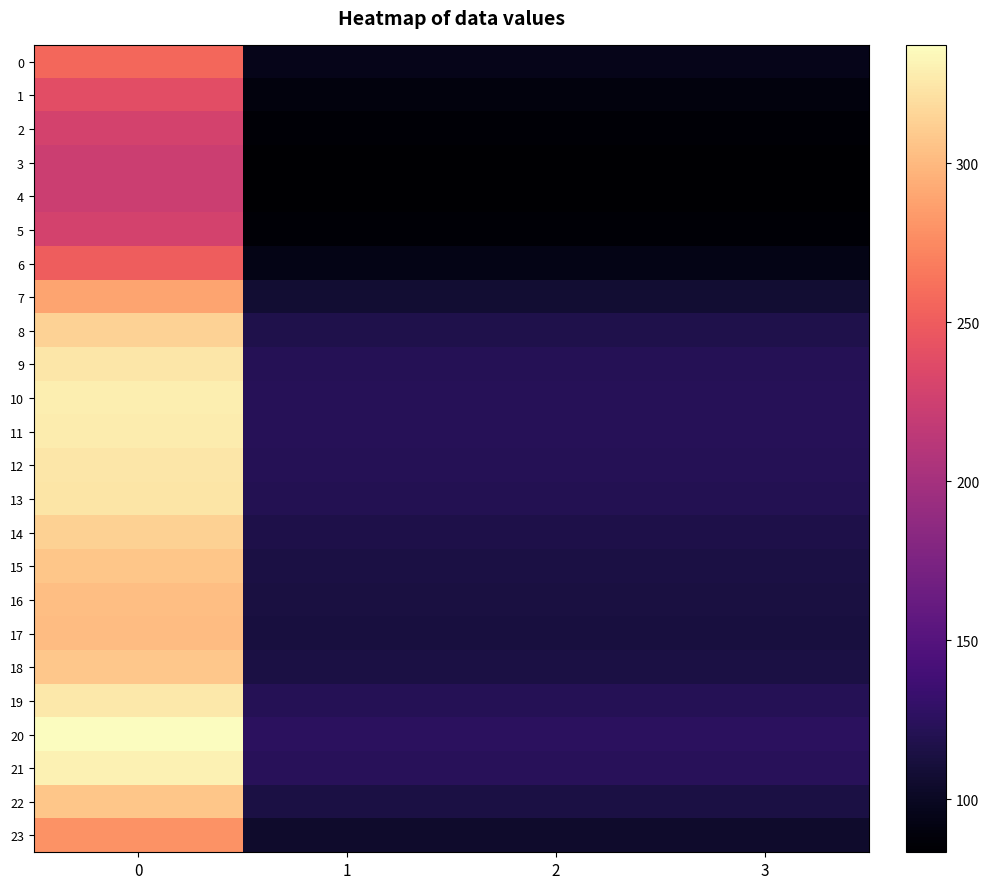

What is the difference between the highest and lowest values at 3?

42.5